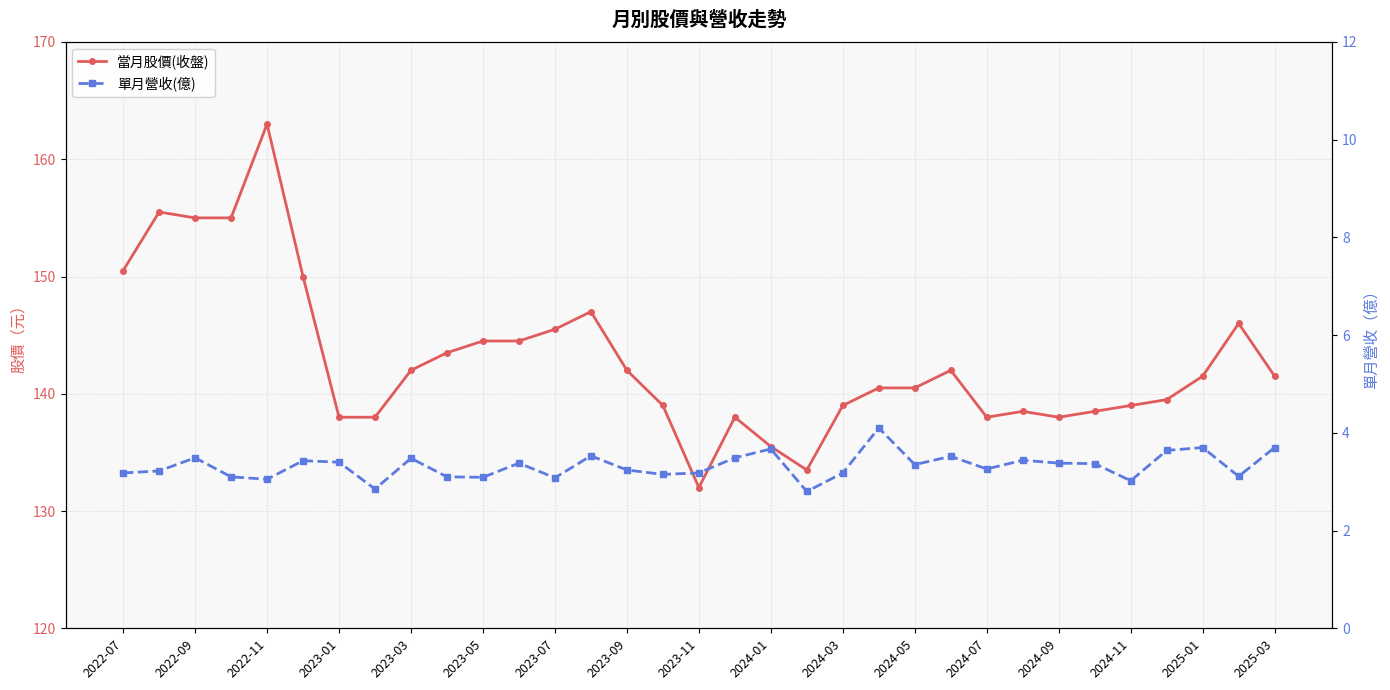

Which series has the largest range (max minus min)?

當月股價(收盤)